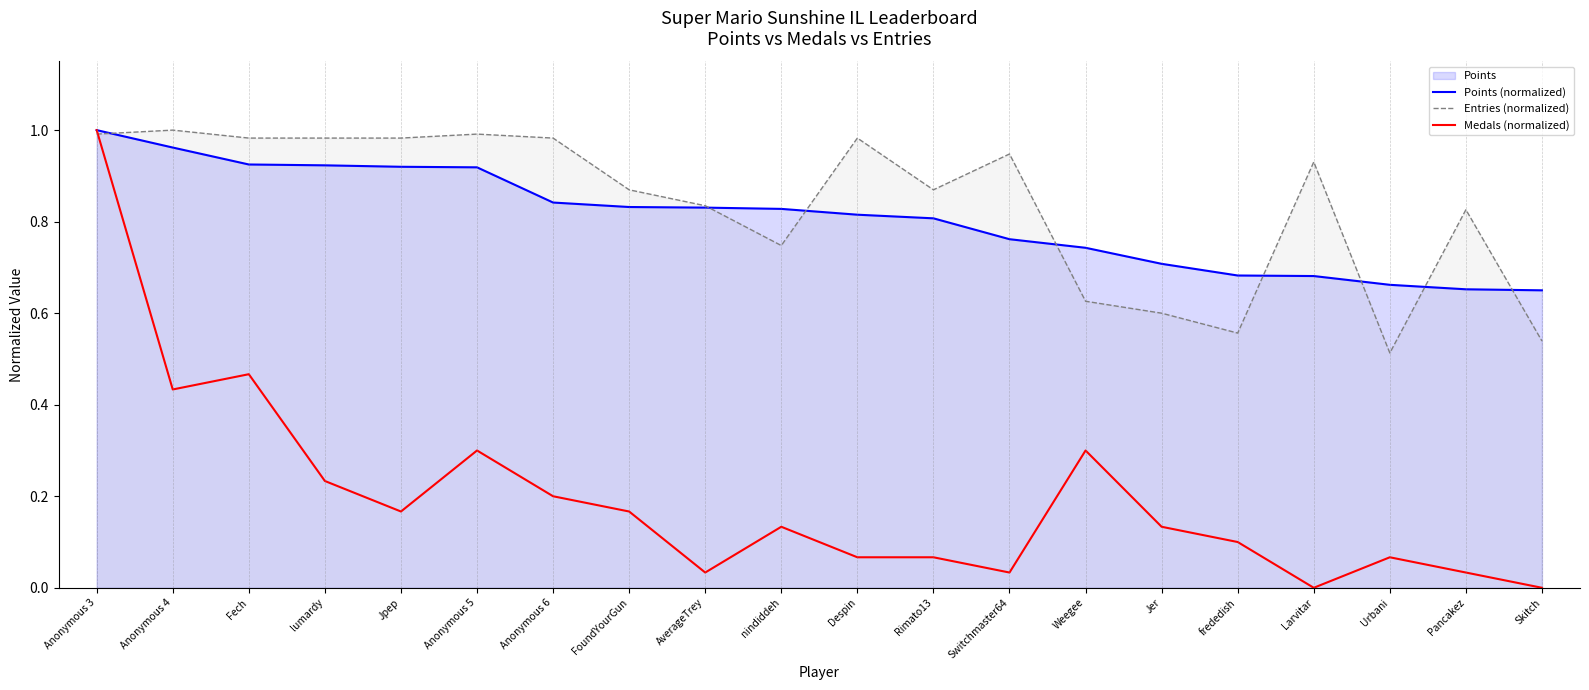

What is the value of the Points (normalized) point at the 5th from the left?

0.9